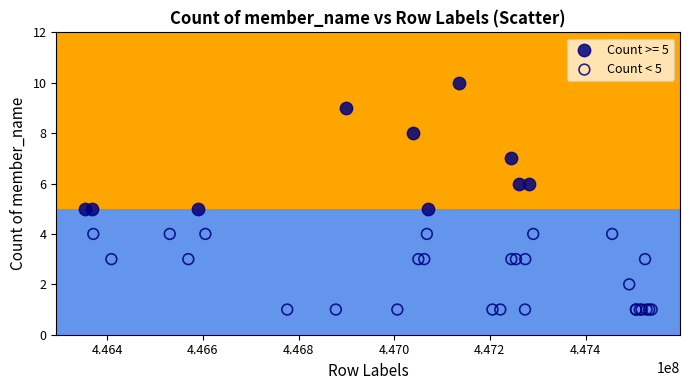

Which series contains the lowest Y value?

Count < 5